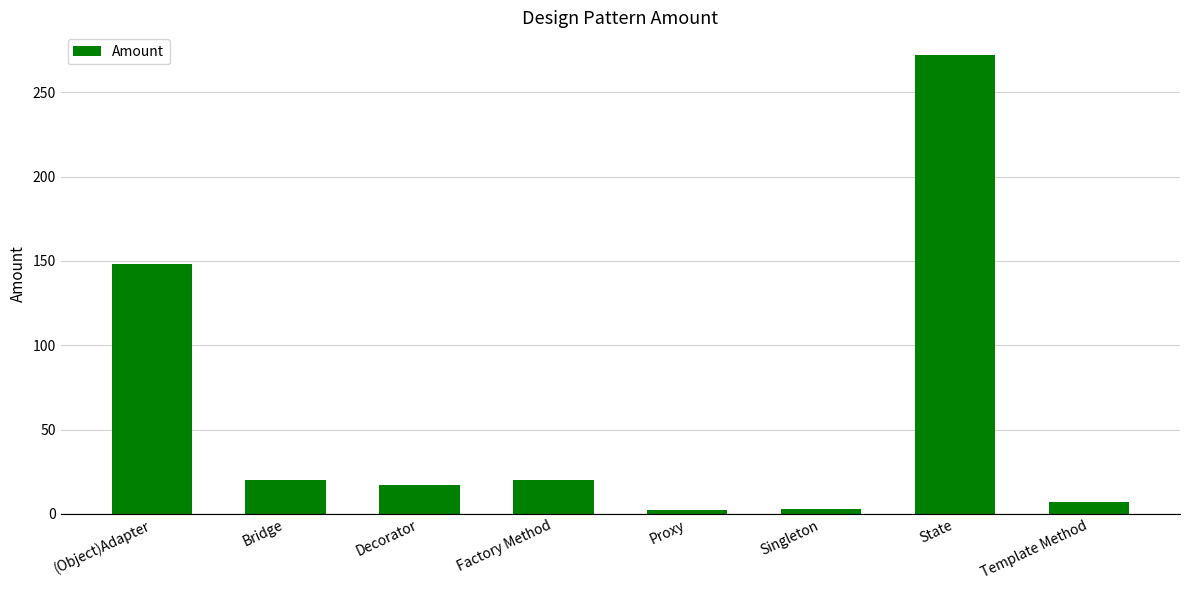

What is the greatest value displayed?

272